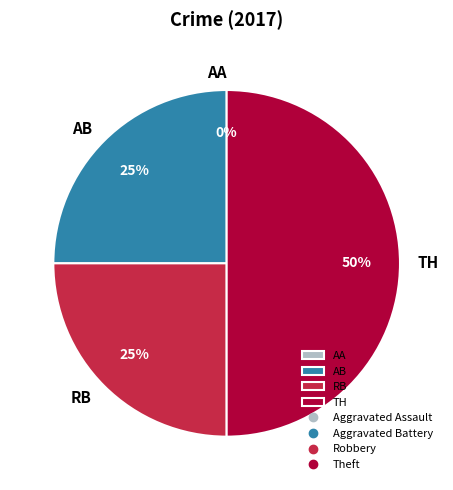

Is Theft the majority of the pie?

No